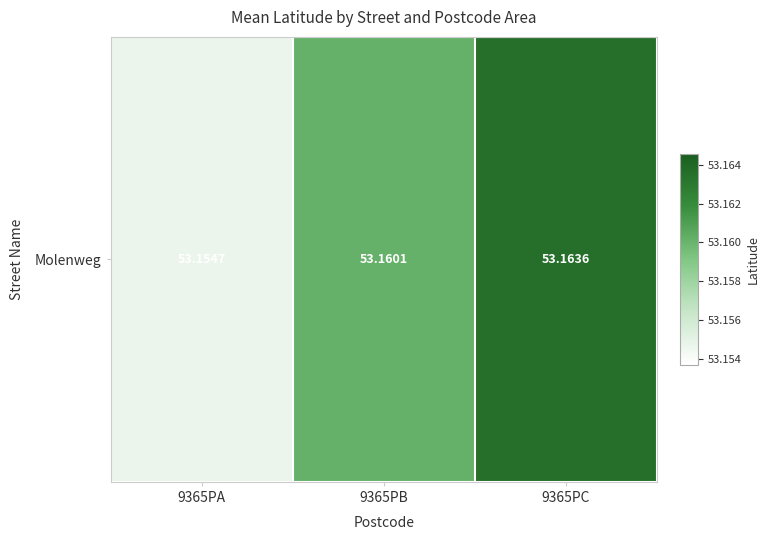

How many data points does each series have?

3